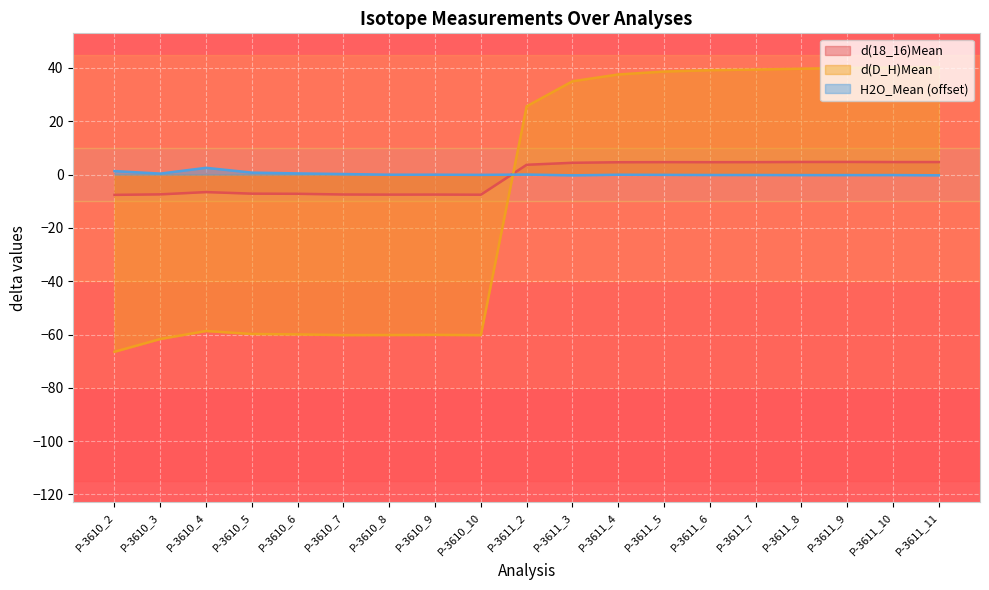

List the series in order of their peak value, highest first.

d(D_H)Mean, d(18_16)Mean, H2O_Mean (offset)